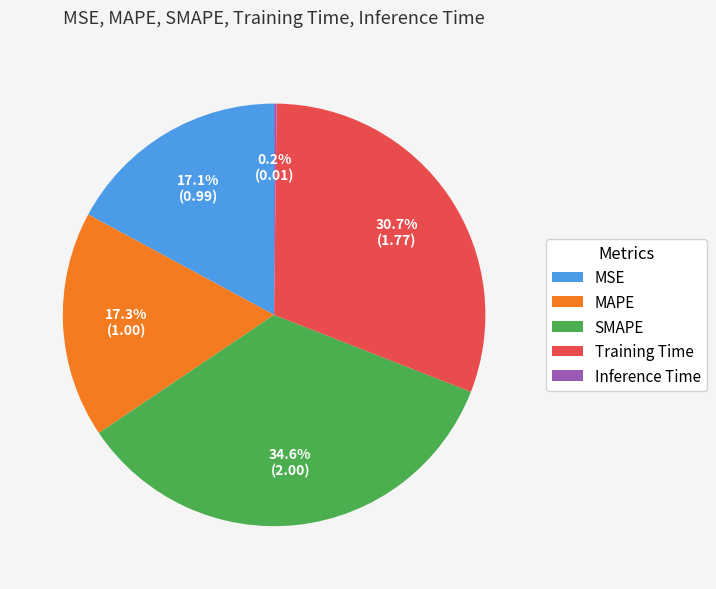

Does MSE represent more than half of the total?

No